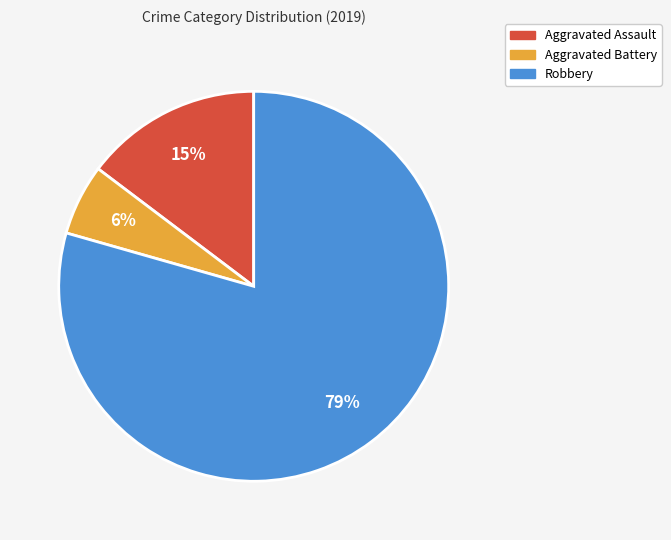

How many slices are in this pie chart?

3